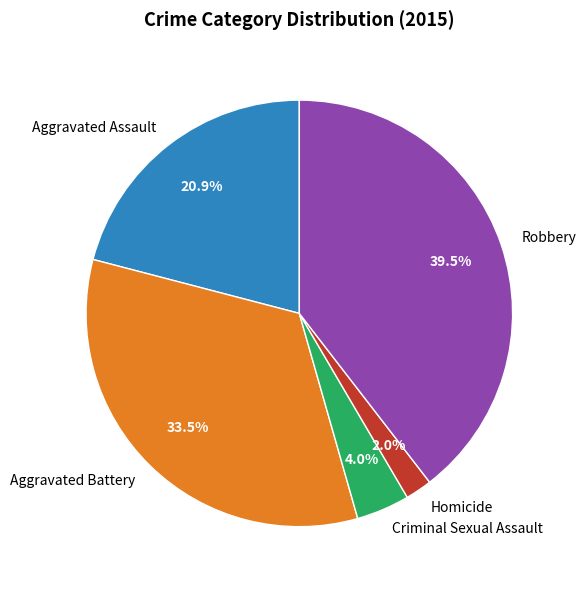

Which has a higher value, Criminal Sexual Assault or Aggravated Battery?

Aggravated Battery